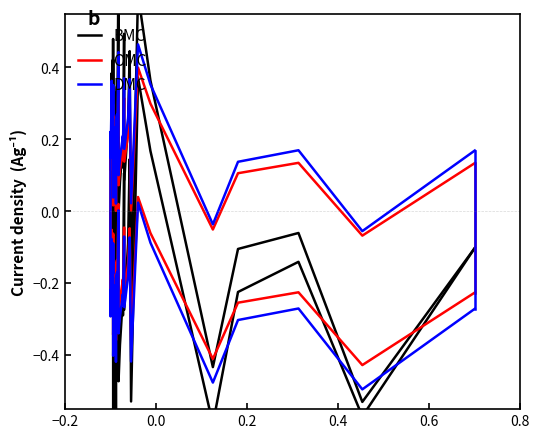

How many lines are shown in the chart?

3